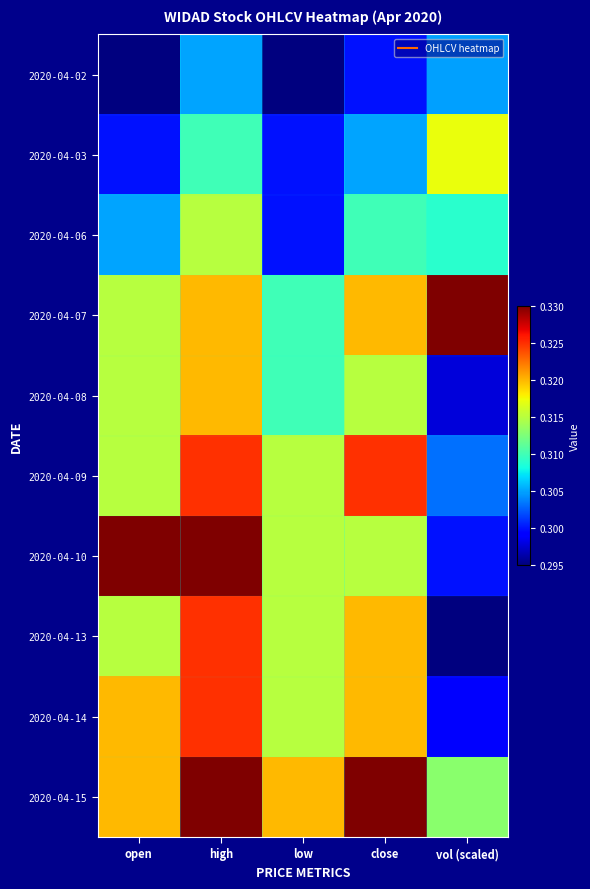

Reading left to right, transcribe all the data shown in this chart.

2020-04-02: open=0.3	high=0.3	low=0.3	close=0.3	vol (scaled)=0.3
2020-04-03: open=0.3	high=0.3	low=0.3	close=0.3	vol (scaled)=0.3
2020-04-06: open=0.3	high=0.3	low=0.3	close=0.3	vol (scaled)=0.3
2020-04-07: open=0.3	high=0.3	low=0.3	close=0.3	vol (scaled)=0.3
2020-04-08: open=0.3	high=0.3	low=0.3	close=0.3	vol (scaled)=0.3
2020-04-09: open=0.3	high=0.3	low=0.3	close=0.3	vol (scaled)=0.3
2020-04-10: open=0.3	high=0.3	low=0.3	close=0.3	vol (scaled)=0.3
2020-04-13: open=0.3	high=0.3	low=0.3	close=0.3	vol (scaled)=0.3
2020-04-14: open=0.3	high=0.3	low=0.3	close=0.3	vol (scaled)=0.3
2020-04-15: open=0.3	high=0.3	low=0.3	close=0.3	vol (scaled)=0.3